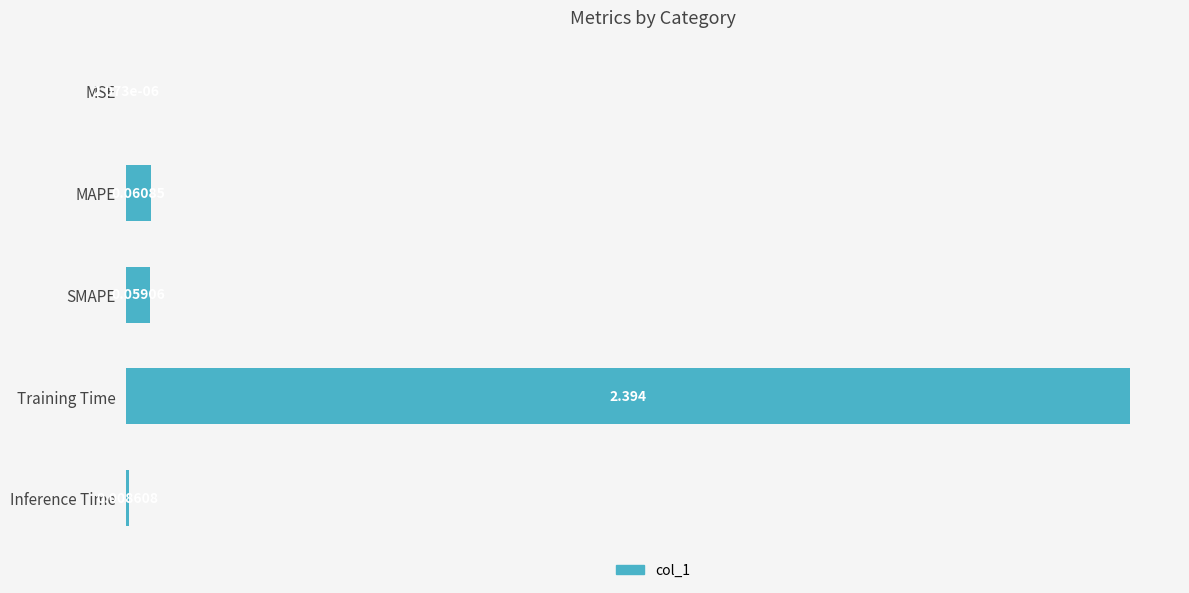

Between SMAPE and MAPE, which is larger?

MAPE